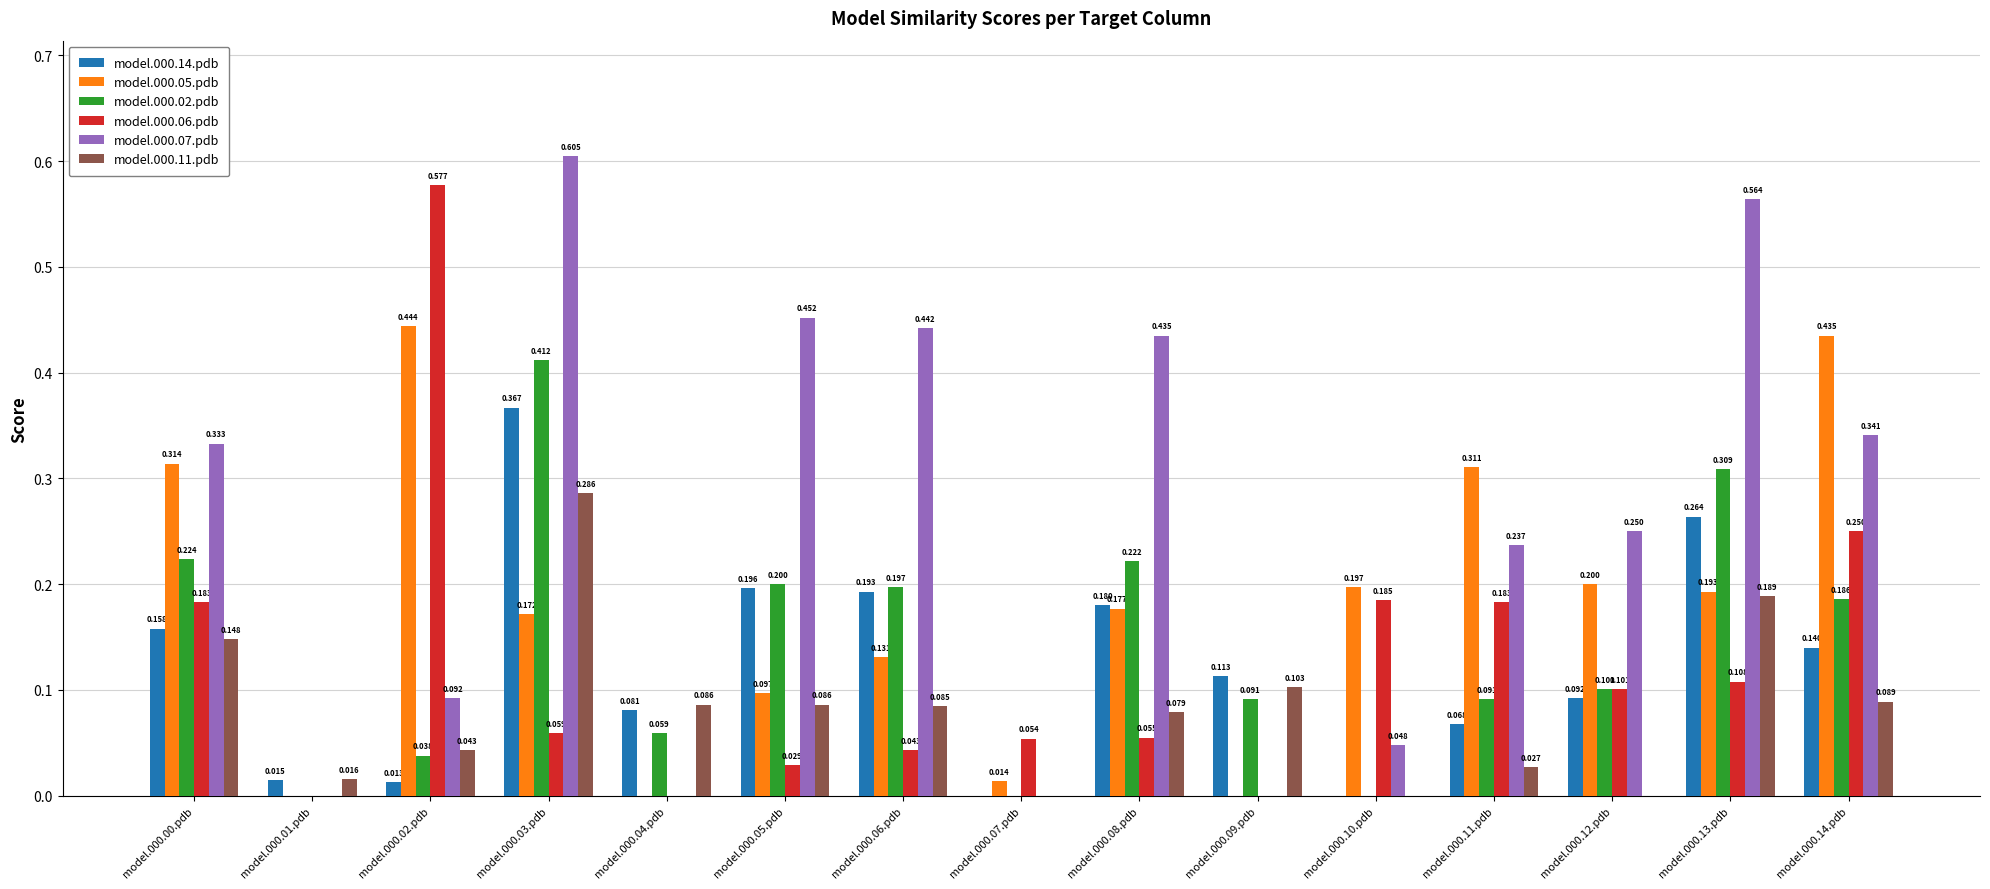

Are the bars grouped side by side (vs. stacked)?

Yes